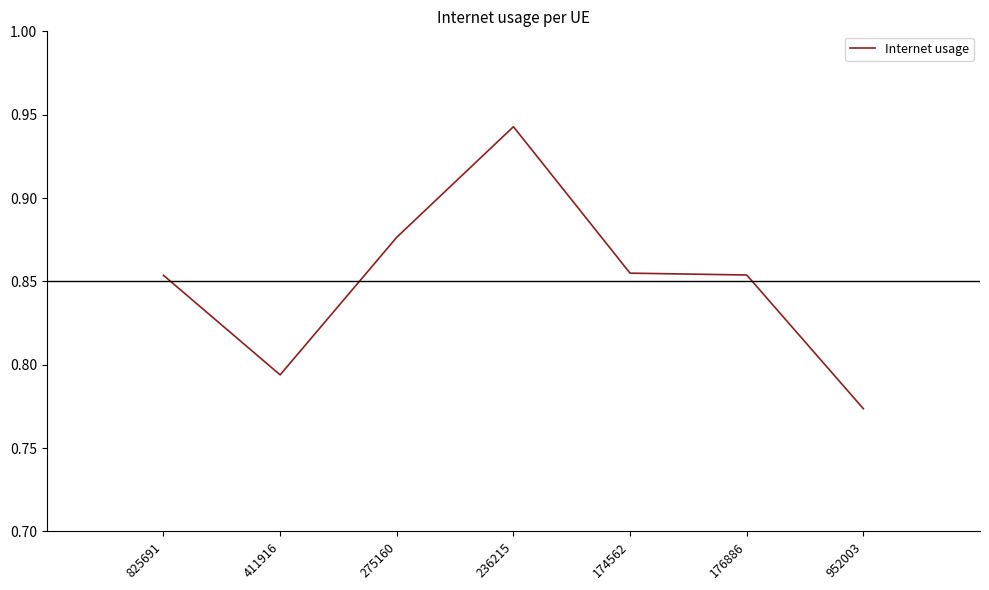

Is it true that the value at 952003 is 0.5?

False